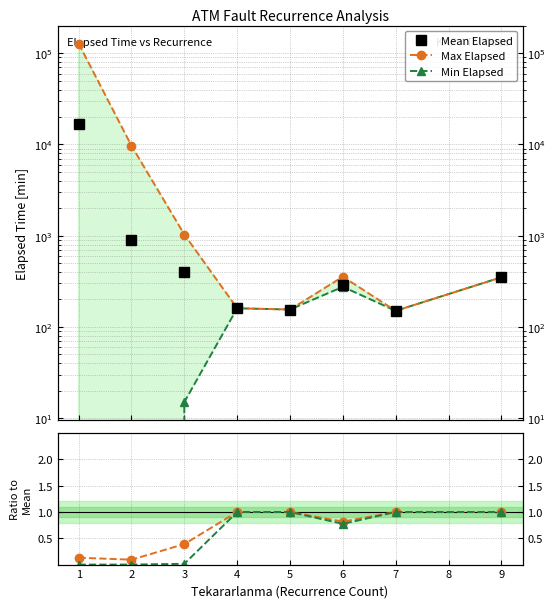

How many interior local peaks does the Mean Elapsed series have?

1